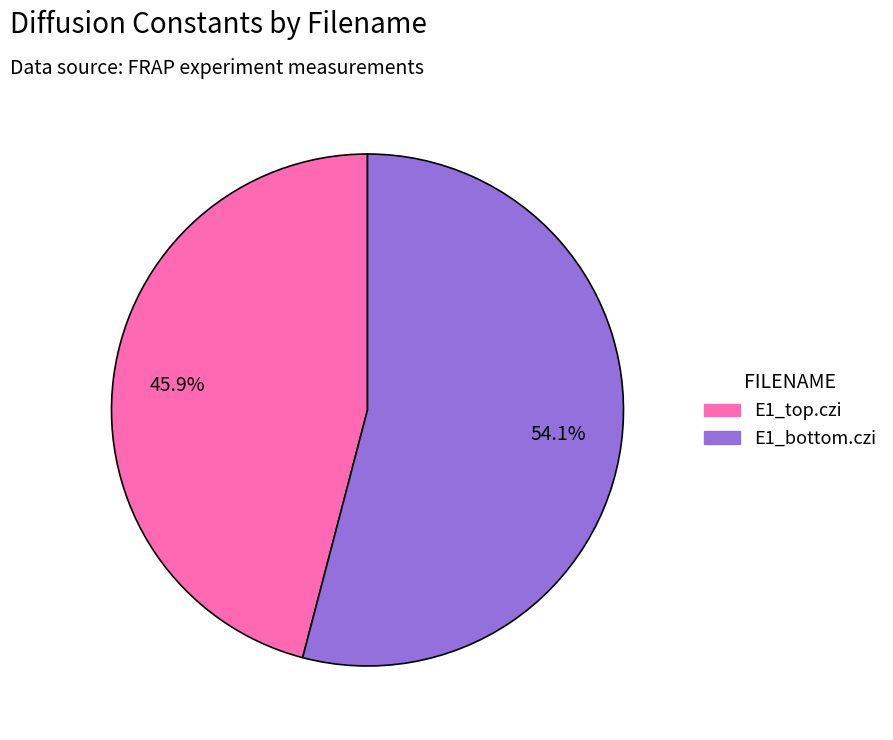

How many slices are in this pie chart?

2